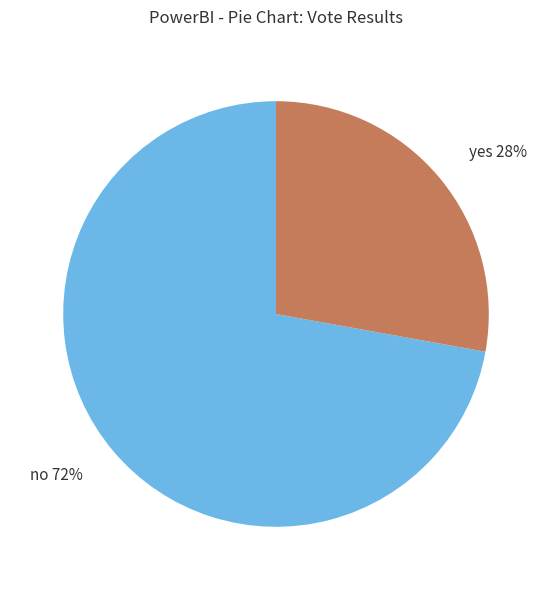

Which slice represents more than half of the pie?

no